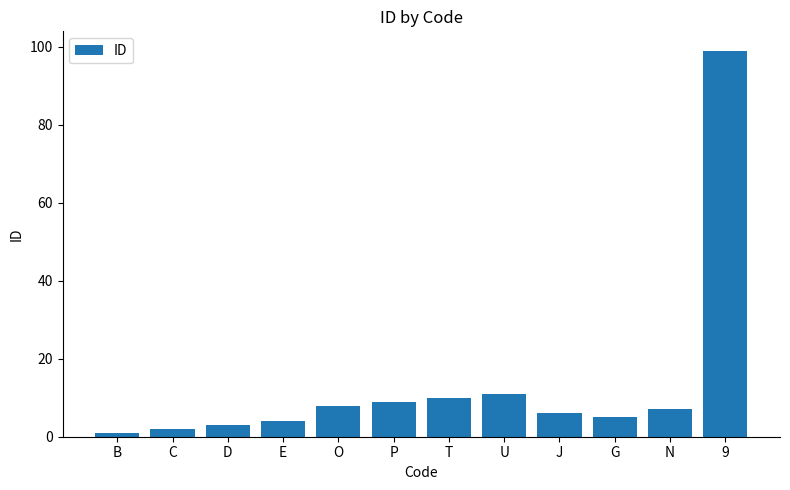

How many distinct data groups are displayed?

1